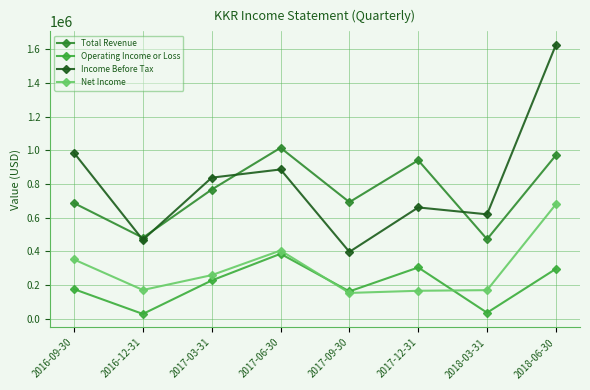

What is the approximate value of Operating Income or Loss at 2018-06-30?

296600